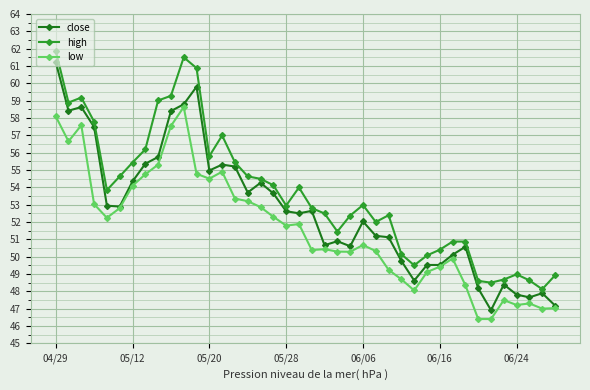

What is the value of the close point at the 1st from the left?

61.2